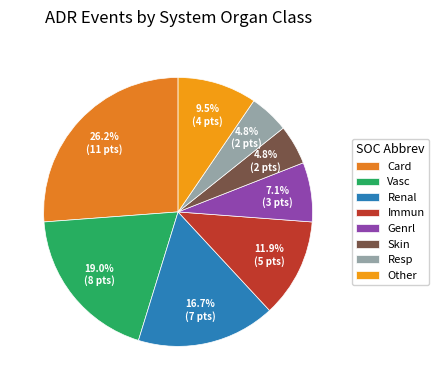

To the nearest percent, what portion does Card represent?

26%